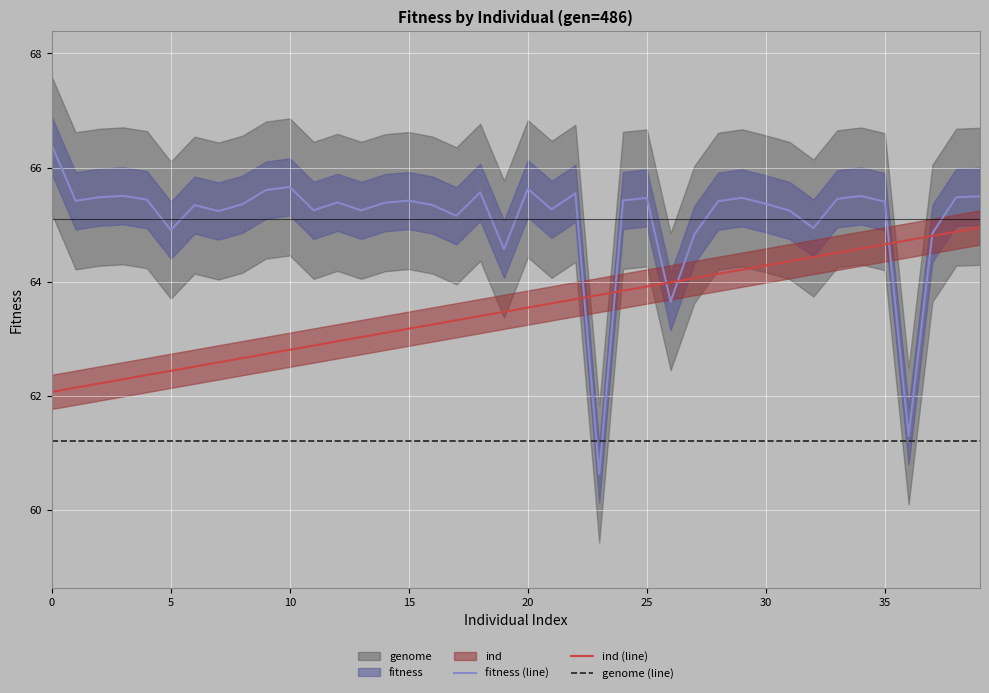

The value of ind (line) at 19 is 24.8. True or false?

False